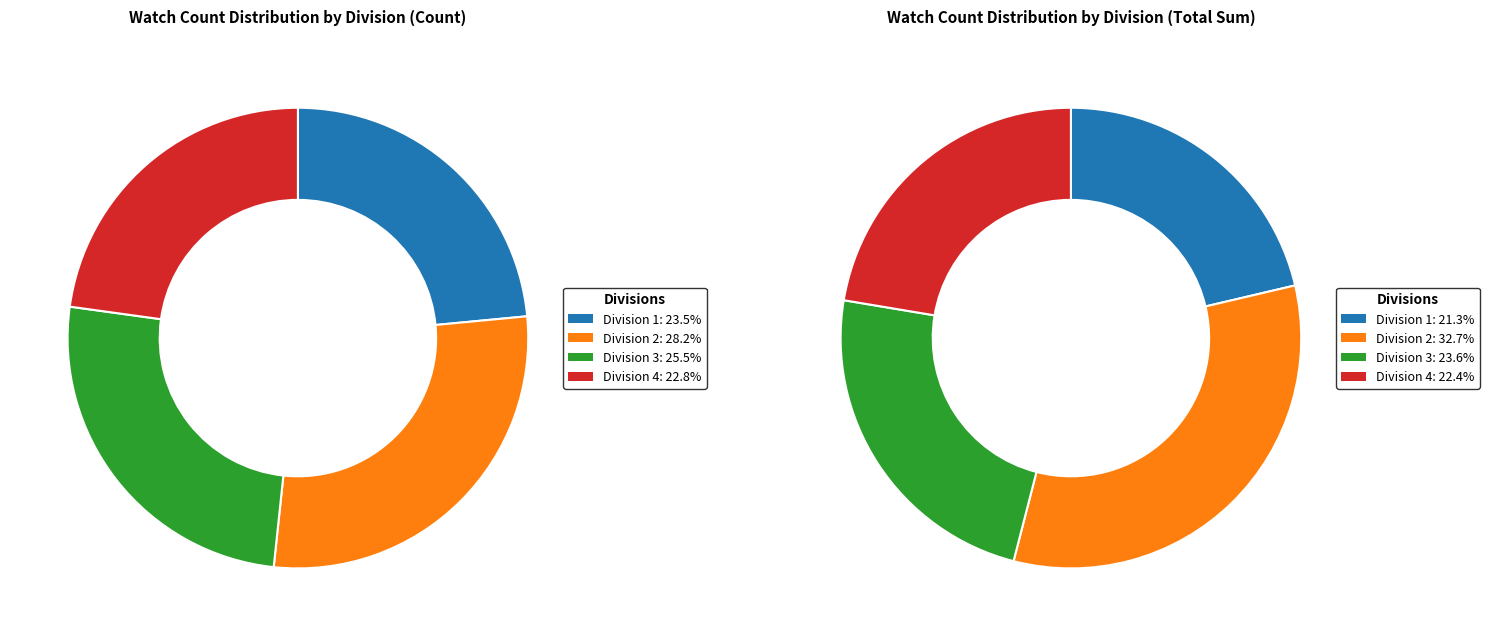

Is Division 3 the majority of the pie?

No